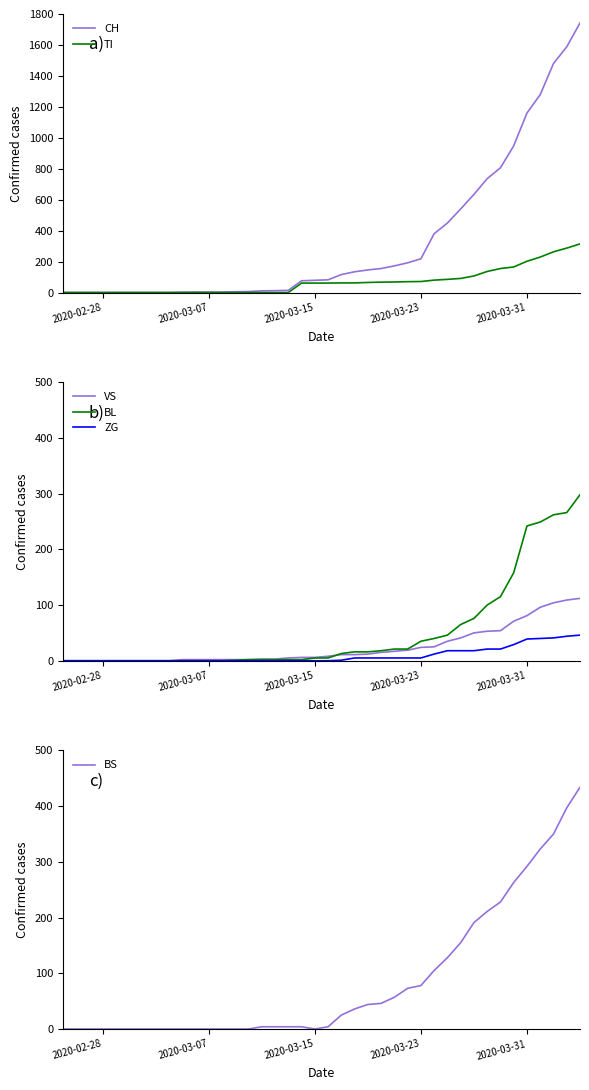

Is this an area chart (filled region under the line)?

No